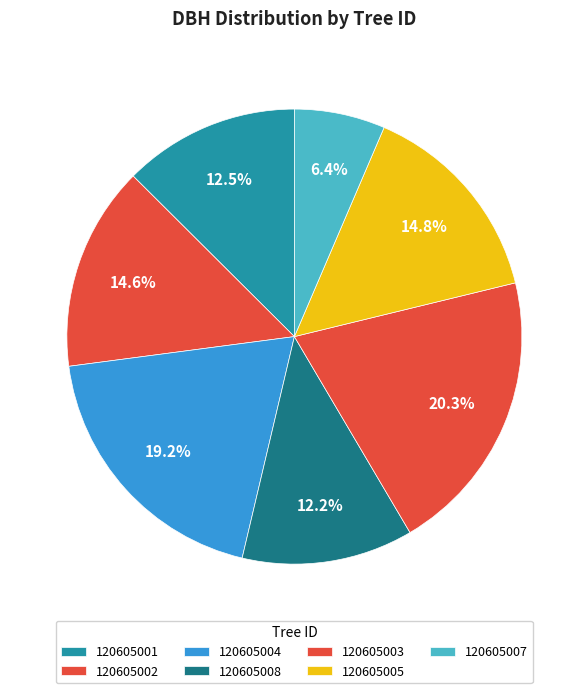

Is the sum of 120605002 and 120605004 greater than half?

No